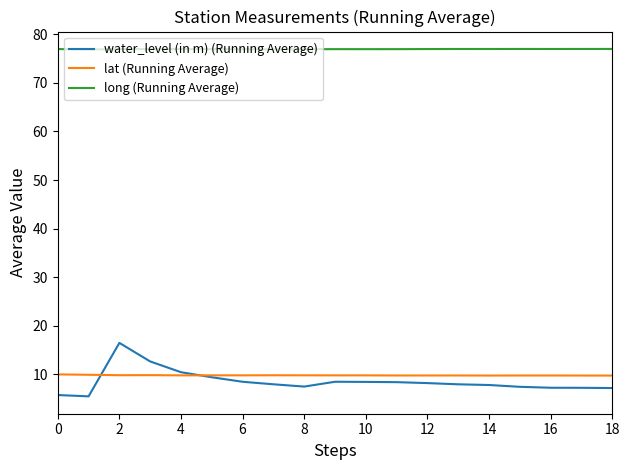

What is the highest value of the water_level (in m) (Running Average) series?

16.5